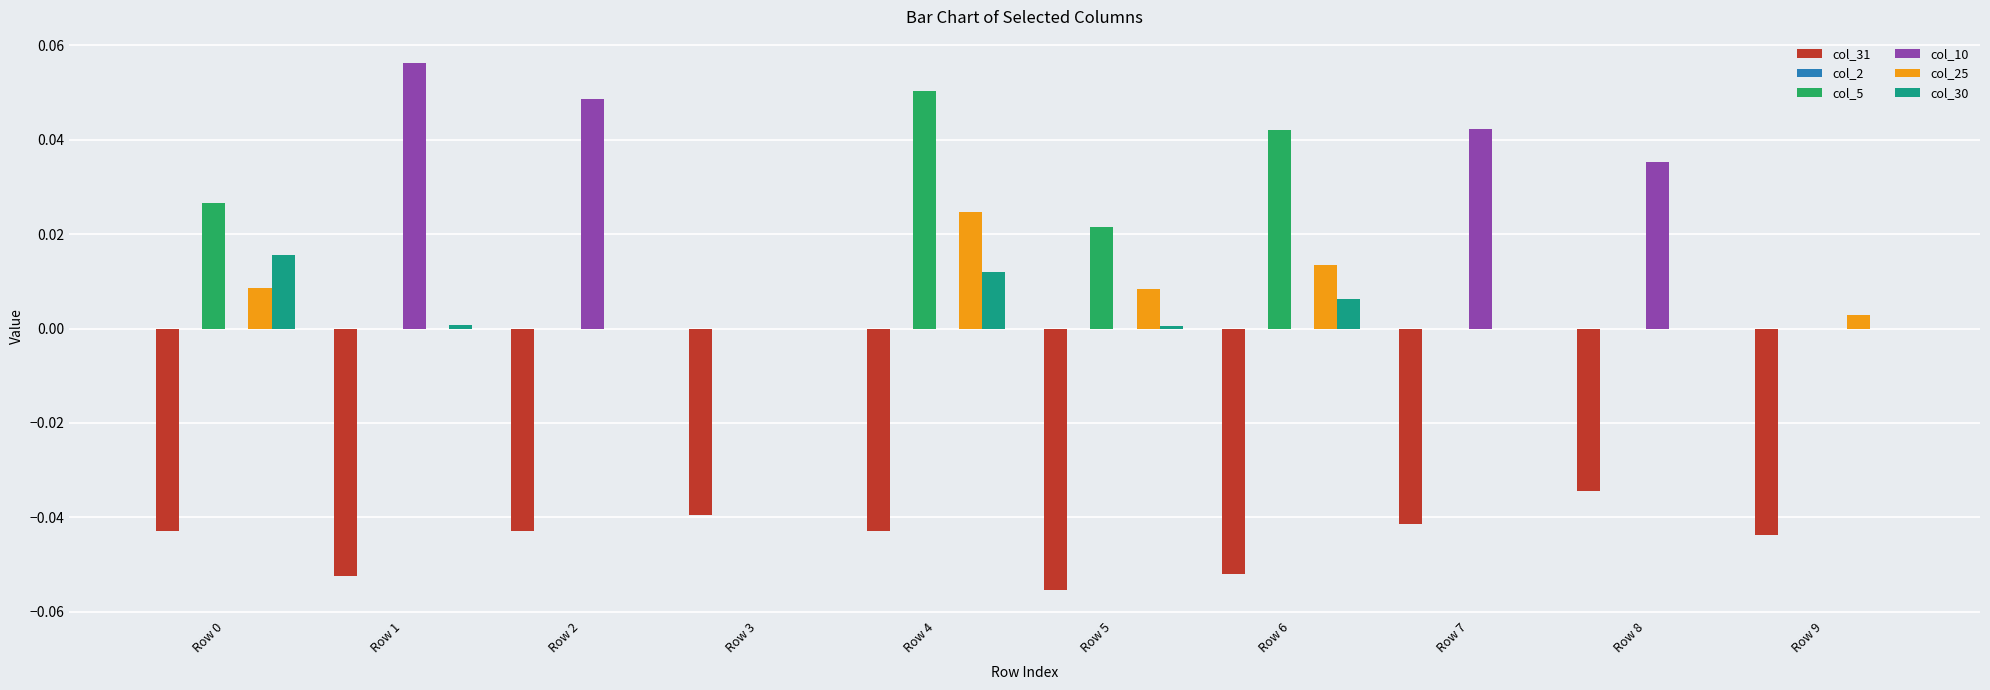

Is the value of col_10 at Row 7 greater than the value of col_25 at Row 3?

Yes